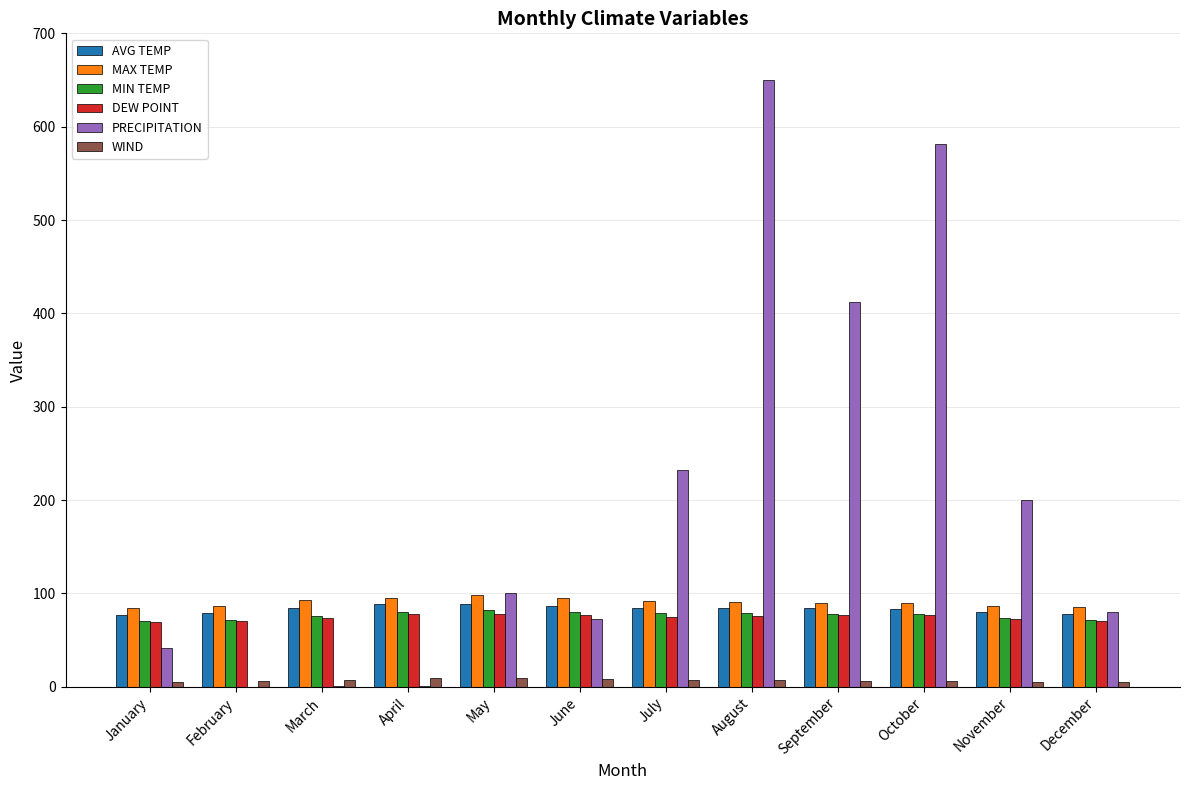

How many groups of bars are there?

12